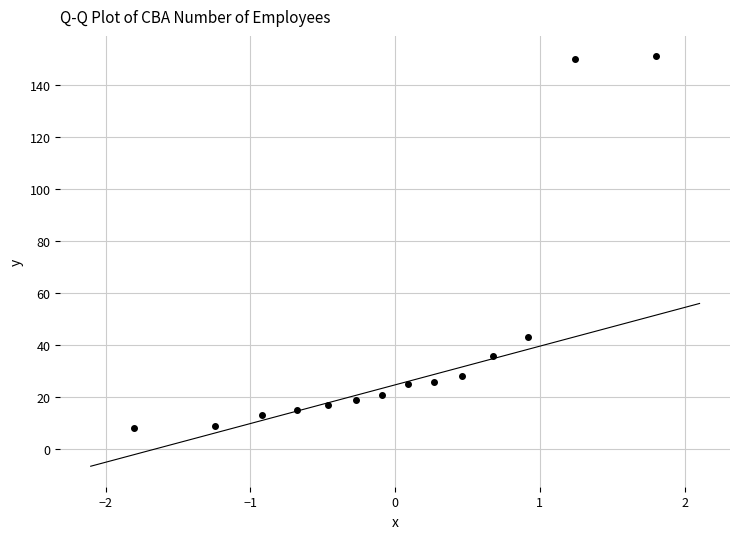

What is the range of Y values (max minus min)?

143